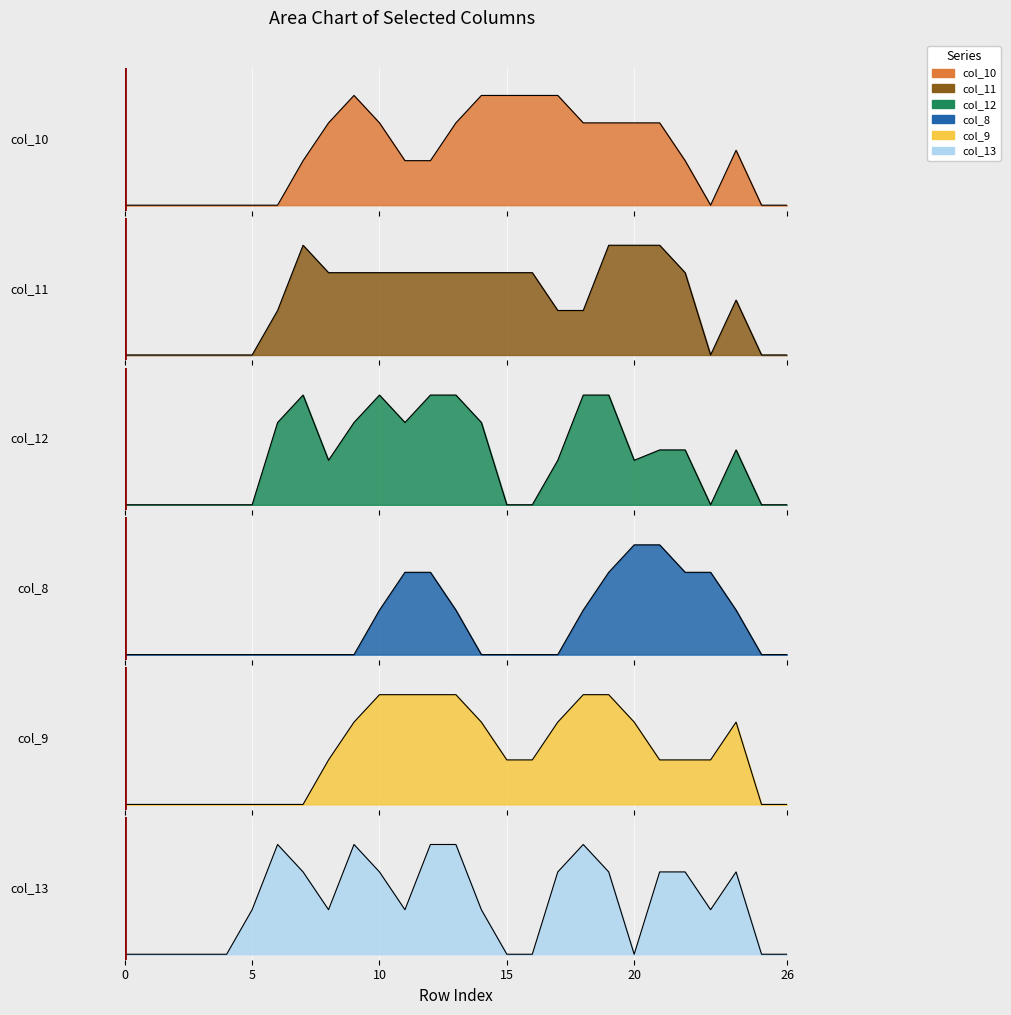

What is the greatest value displayed?

2.0